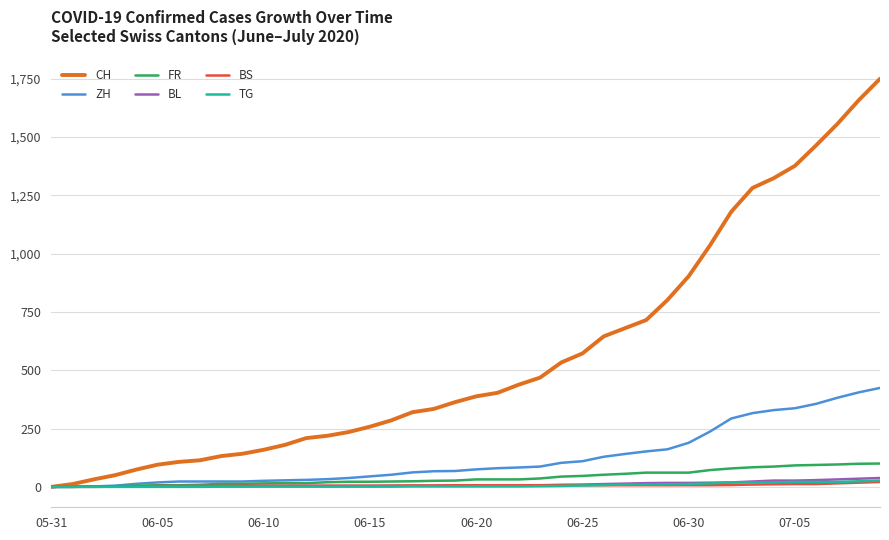

Is this an area chart (filled region under the line)?

No